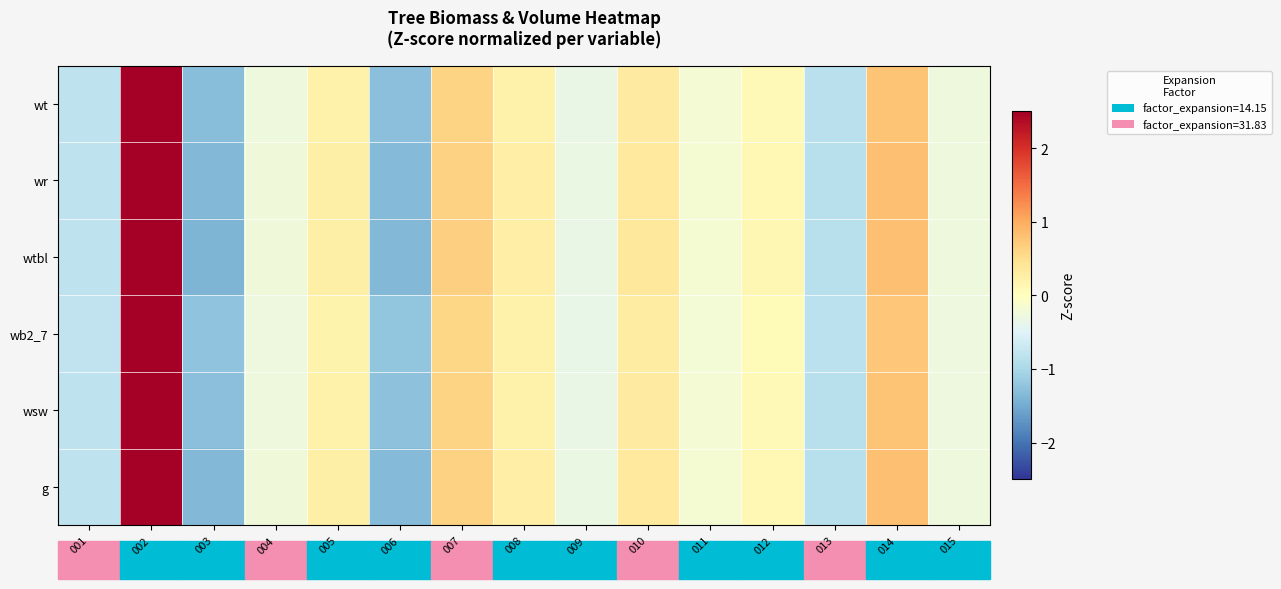

Reading left to right, list all the values displayed in this chart.

g: 001=-0.8	002=3.3	003=-1.4	004=-0.2	005=0.2	006=-1.3	007=0.6	008=0.3	009=-0.3	010=0.4	011=-0.2	012=0.1	013=-0.9	014=0.8	015=-0.3
wsw: 001=-0.8	002=3.4	003=-1.3	004=-0.3	005=0.2	006=-1.3	007=0.6	008=0.2	009=-0.3	010=0.3	011=-0.2	012=0.1	013=-0.9	014=0.8	015=-0.3
wb2_7: 001=-0.8	002=3.5	003=-1.2	004=-0.3	005=0.2	006=-1.2	007=0.6	008=0.2	009=-0.4	010=0.3	011=-0.2	012=0.1	013=-0.8	014=0.8	015=-0.3
wtbl: 001=-0.8	002=3.2	003=-1.4	004=-0.2	005=0.3	006=-1.4	007=0.7	008=0.3	009=-0.3	010=0.4	011=-0.2	012=0.1	013=-0.9	014=0.8	015=-0.3
wr: 001=-0.8	002=3.3	003=-1.4	004=-0.2	005=0.2	006=-1.3	007=0.6	008=0.3	009=-0.3	010=0.4	011=-0.2	012=0.1	013=-0.9	014=0.8	015=-0.3
wt: 001=-0.8	002=3.4	003=-1.3	004=-0.3	005=0.2	006=-1.3	007=0.6	008=0.2	009=-0.3	010=0.3	011=-0.2	012=0.1	013=-0.9	014=0.8	015=-0.3